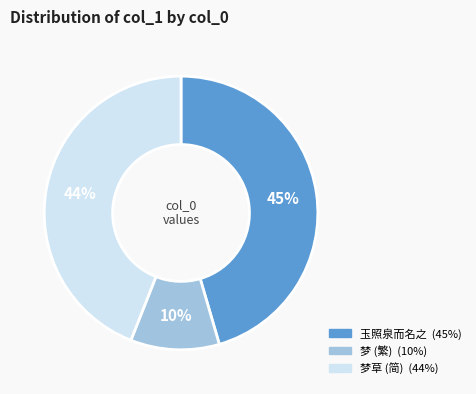

To the nearest percent, what is the average slice percentage?

33%